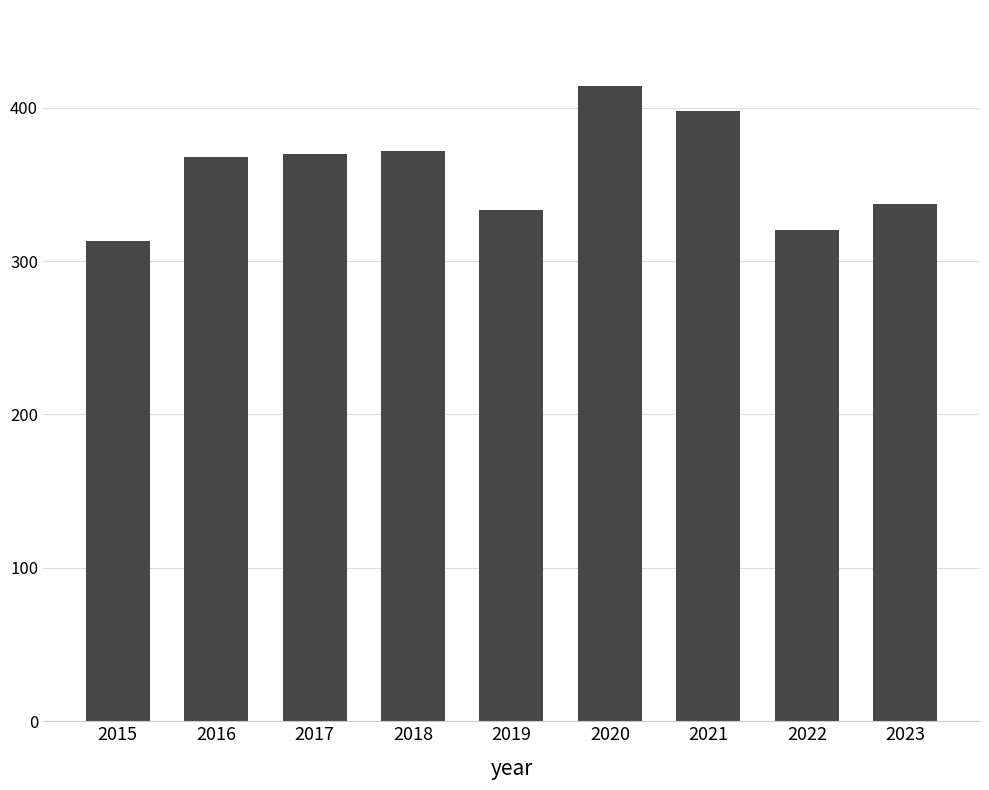

What is the difference between the values at 2021 and 2017?

28